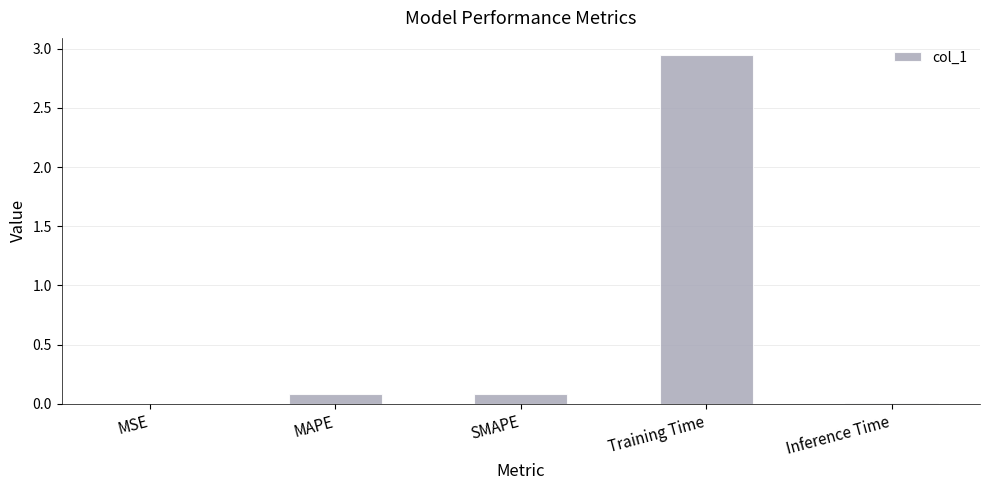

What is the change in value from Training Time to Inference Time?

-2.9